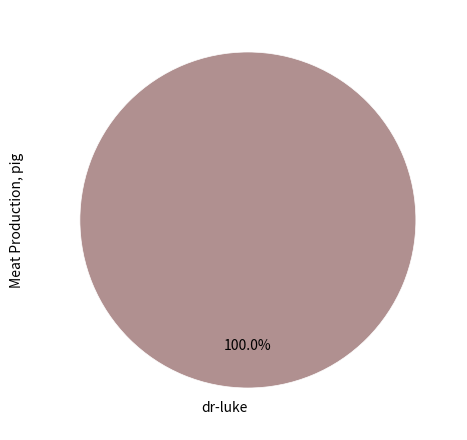

Count the number of slices in the pie.

1